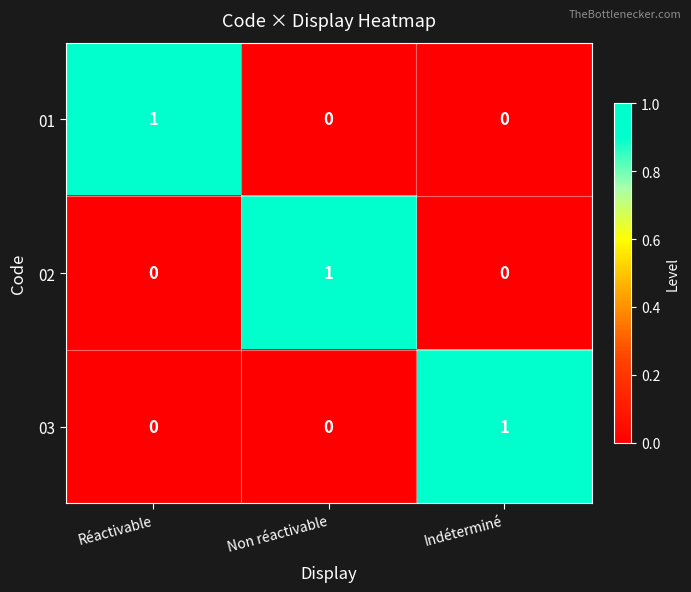

The value of 01 at Réactivable is 0. True or false?

False